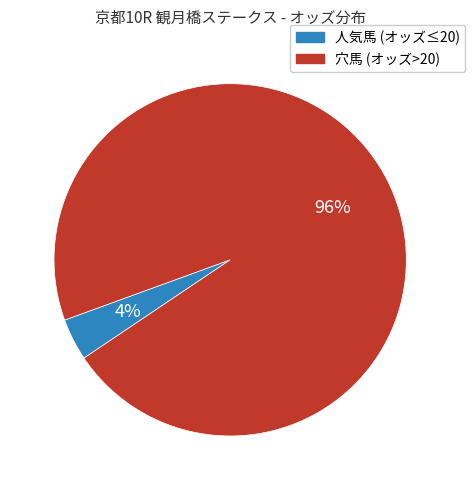

To the nearest percent, what is the average slice percentage?

50%